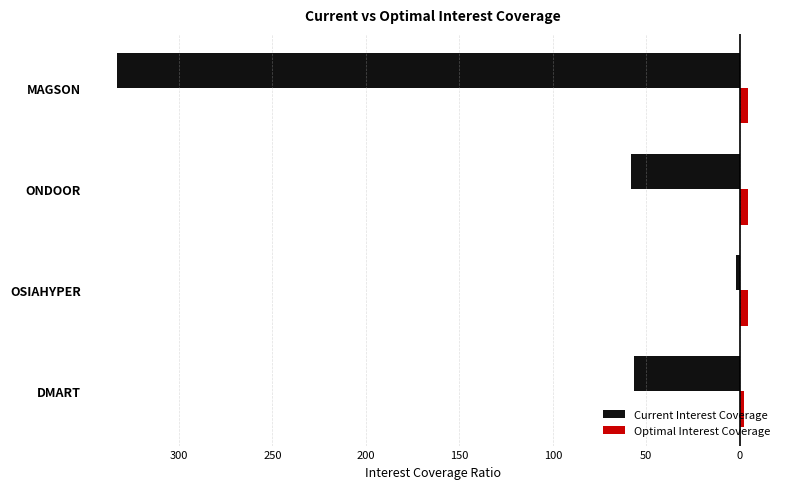

What are all the series names shown in the legend?

Current Interest Coverage, Optimal Interest Coverage